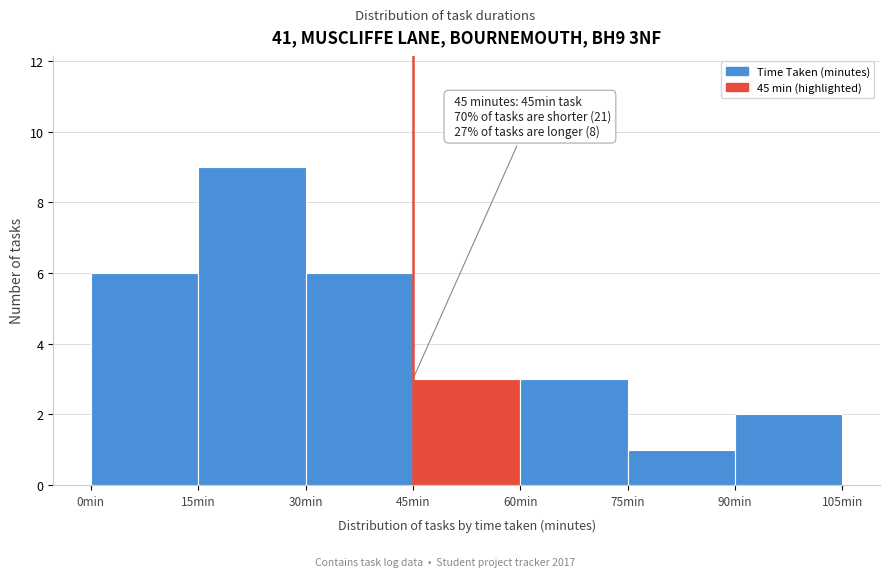

Which range on the x-axis has the tallest bar?

15 to 30